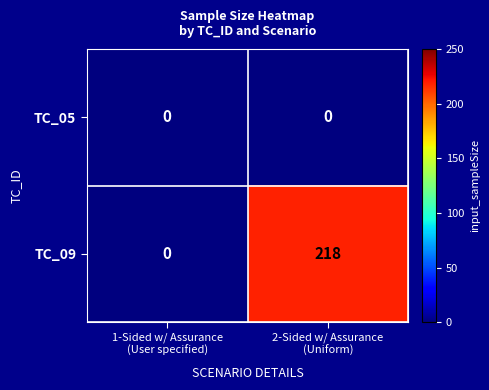

Reading left to right, what are all the values shown in this chart?

TC_05: 0	0
TC_09: 0	218